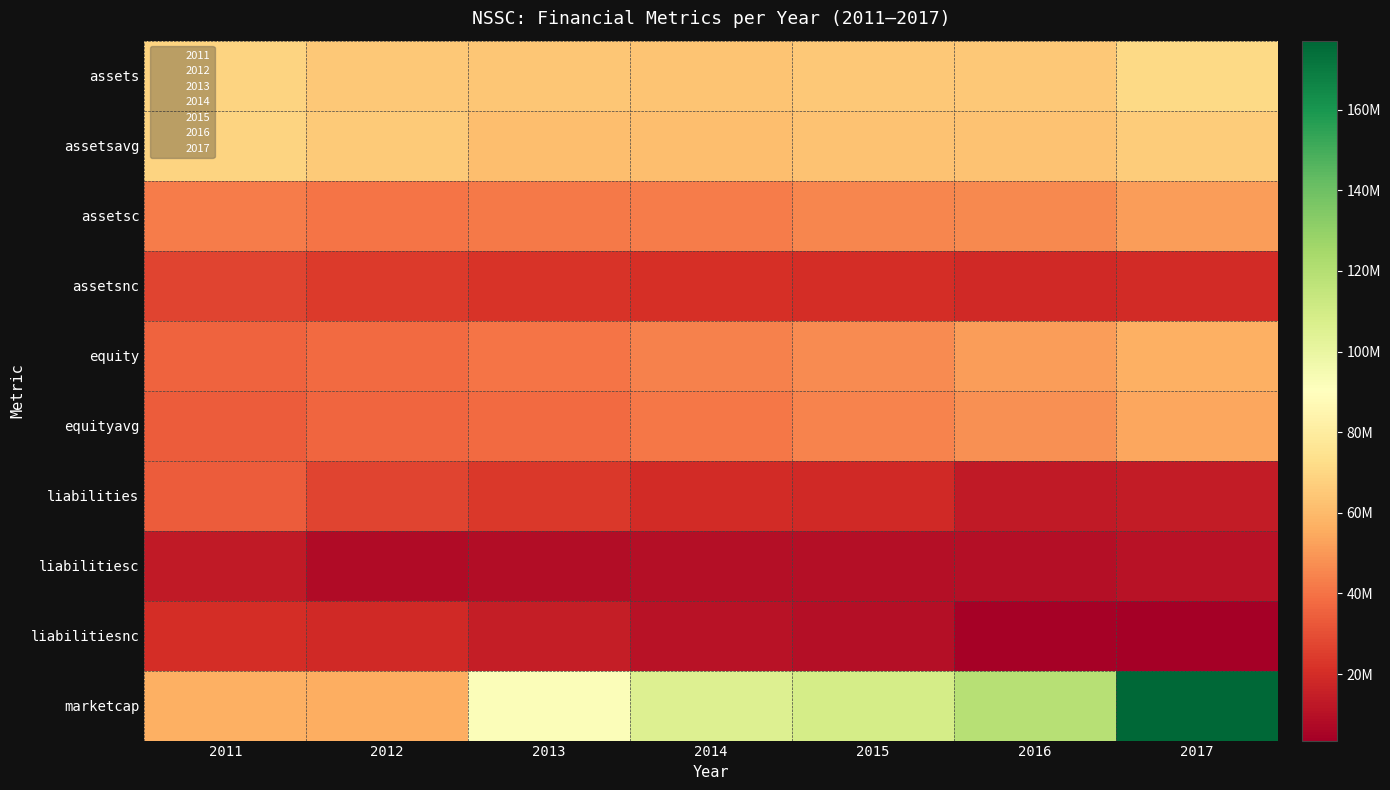

Reading right to left, list all the values displayed in this chart.

assets: 2017=70862000	2016=64769000	2015=65037000	2014=63364000	2013=63903000	2012=64750000	2011=68795000
assetsavg: 2017=66288000	2016=63011000	2015=62766500	2014=61565500	2013=61728500	2012=65319500	2011=68681250
assetsc: 2017=51271000	2016=45884000	2015=45023000	2014=42679000	2013=41836000	2012=40449000	2011=42181000
assetsnc: 2017=19591000	2016=18885000	2015=20014000	2014=20685000	2013=22067000	2012=24301000	2011=26614000
equity: 2017=56889000	2016=51273000	2015=46504000	2014=43752000	2013=40335000	2012=37723000	2011=35429000
equityavg: 2017=53851000	2016=48263000	2015=44245000	2014=41429000	2013=37986500	2012=36113250	2011=33968500
liabilities: 2017=13973000	2016=13496000	2015=18533000	2014=19612000	2013=23568000	2012=27027000	2011=33366000
liabilitiesc: 2017=10473000	2016=8996000	2015=9433000	2014=9243000	2013=8615000	2012=8244000	2011=12996000
liabilitiesnc: 2017=3500000	2016=4500000	2015=9100000	2014=10369000	2013=14953000	2012=18783000	2011=20370000
marketcap: 2017=177139775	2016=119484639	2015=108690238	2014=105445582	2013=92236481	2012=56141396	2011=56714267